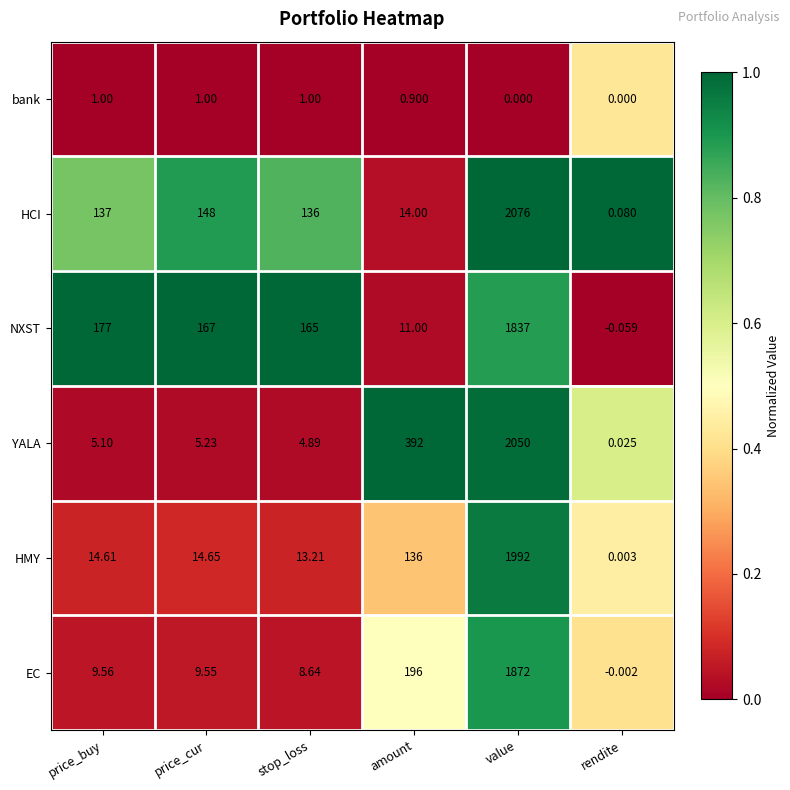

What is the spread (max minus min) of values at amount?

391.1